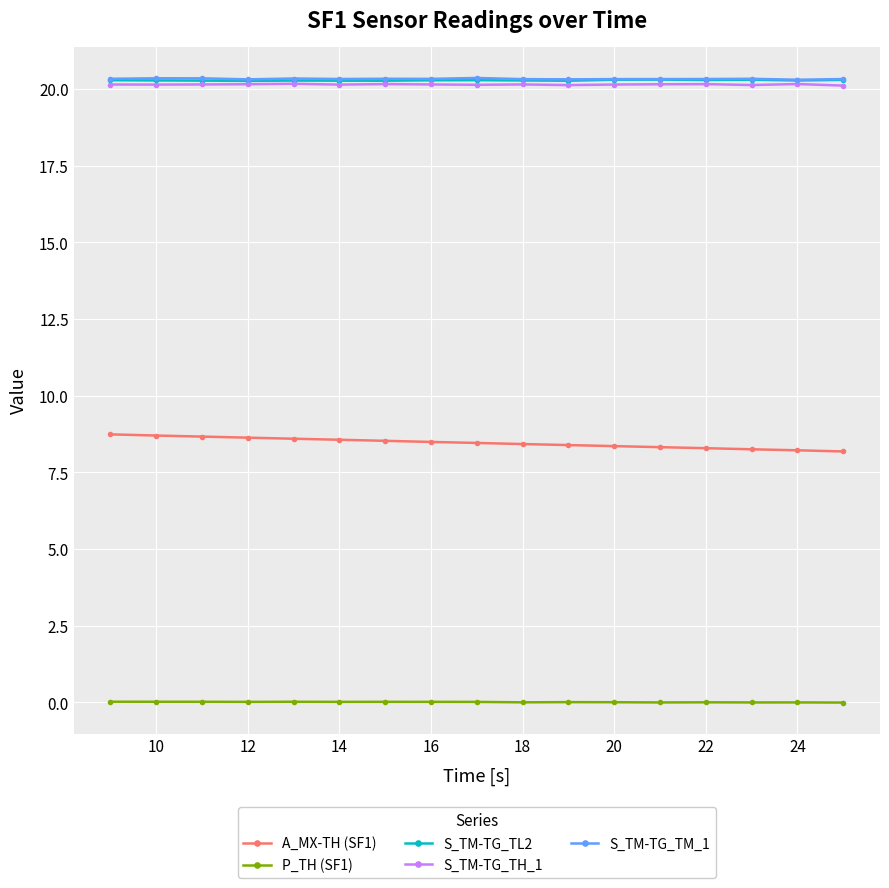

What are all the series names shown in the legend?

A_MX-TH (SF1), P_TH (SF1), S_TM-TG_TL2, S_TM-TG_TH_1, S_TM-TG_TM_1